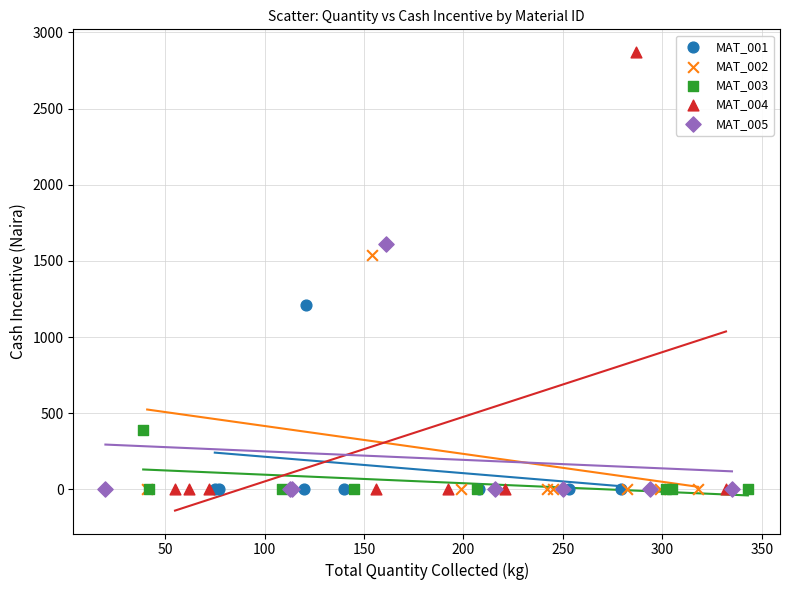

What are all the series names shown in the legend?

MAT_001, MAT_002, MAT_003, MAT_004, MAT_005